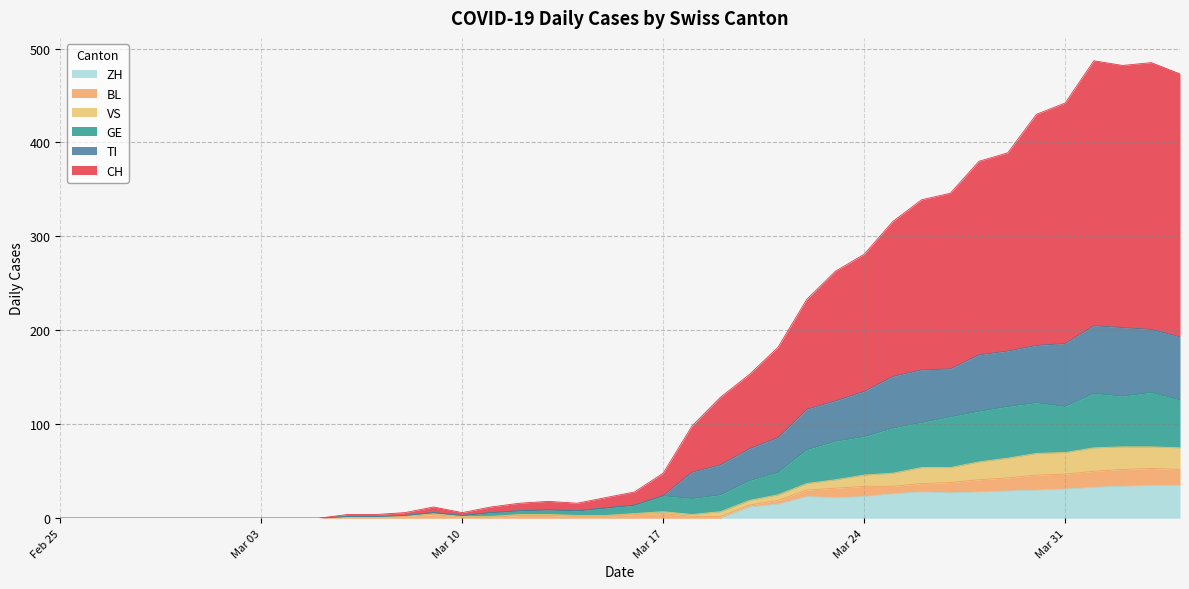

What is the highest value of the ZH series?

35